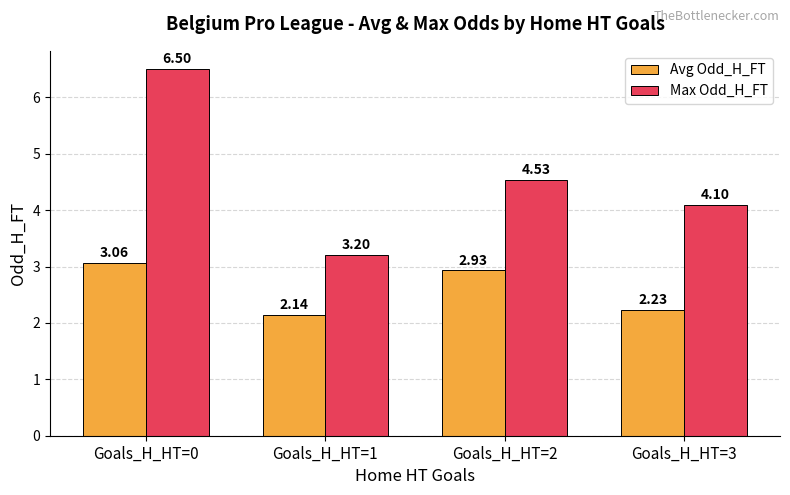

What is the sum of the Max Odd_H_FT values at Goals_H_HT=3 and Goals_H_HT=1?

7.3